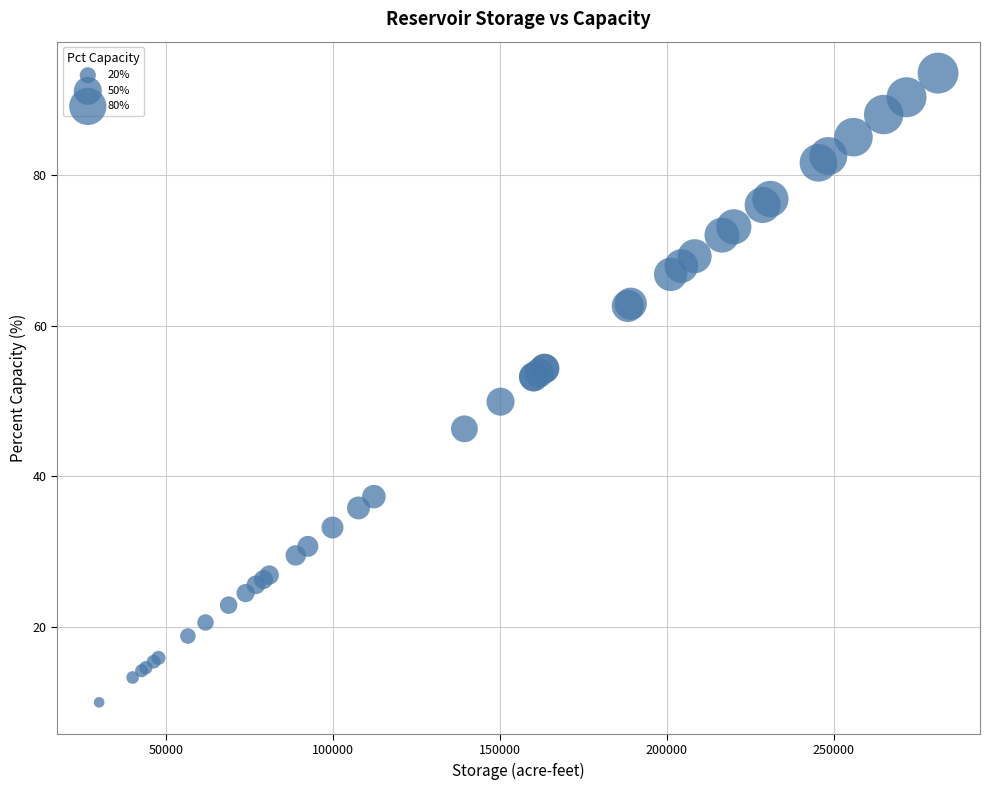

What Y value in the scatter plot is closest to 51?

49.9